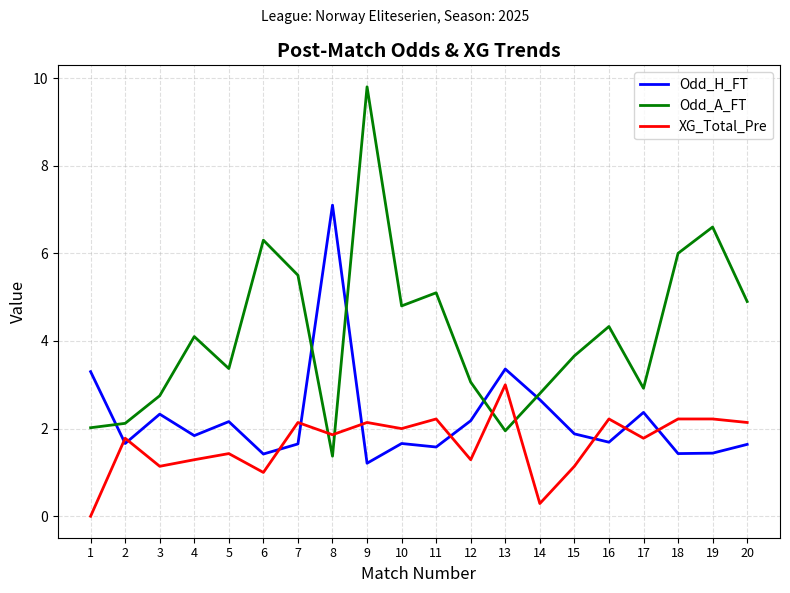

How many distinct data groups are displayed?

3